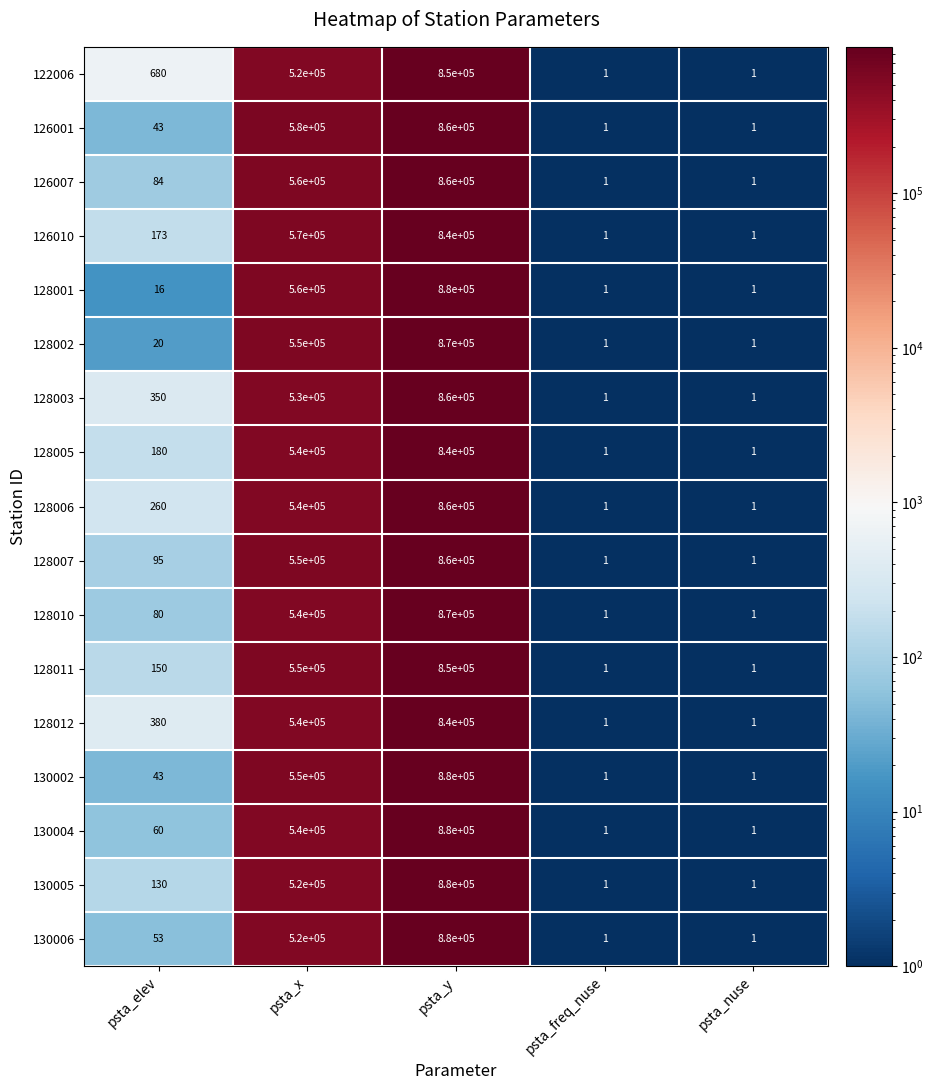

The 128002 series shows 944513 at psta_x. True or false?

False